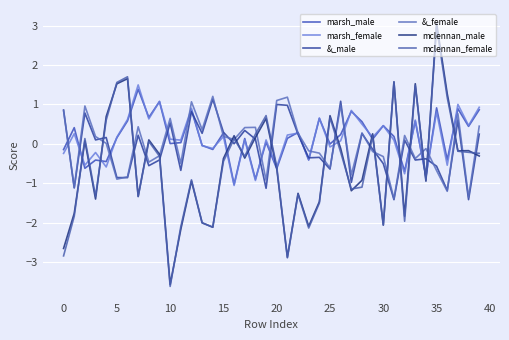

At which category is the sum across all series the highest?

35